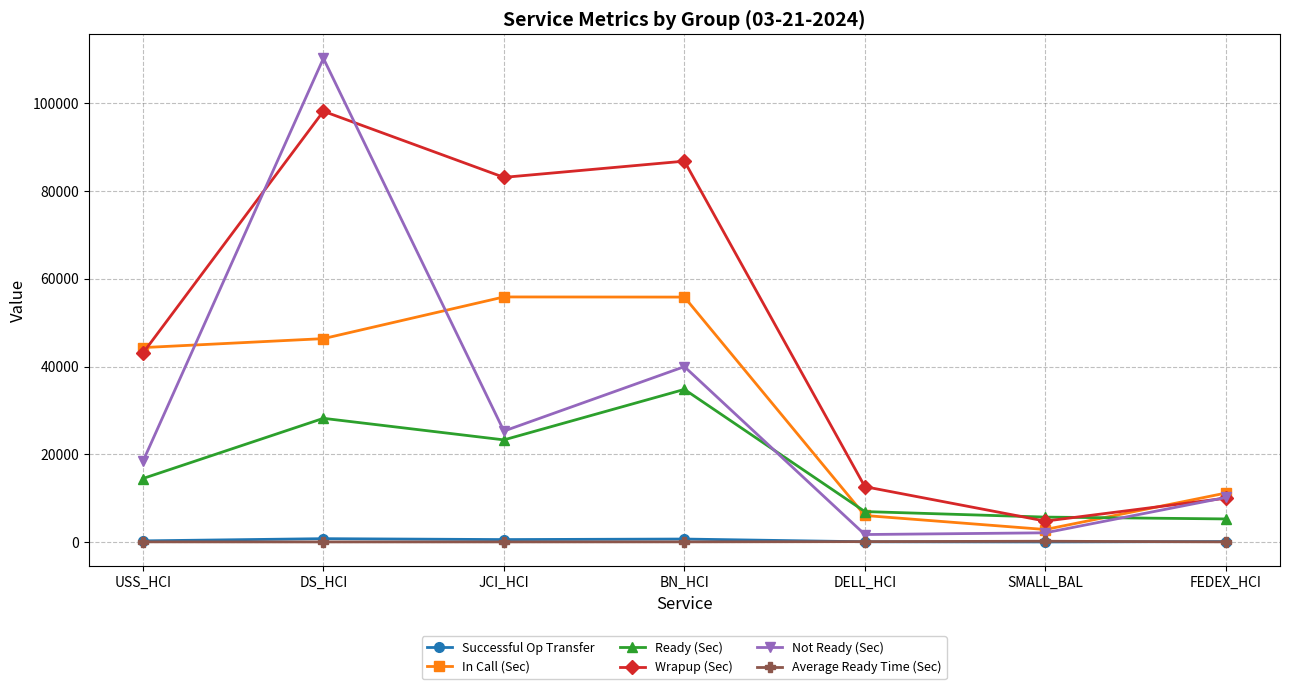

The In Call (Sec) series shows 17843.4 at FEDEX_HCI. True or false?

False